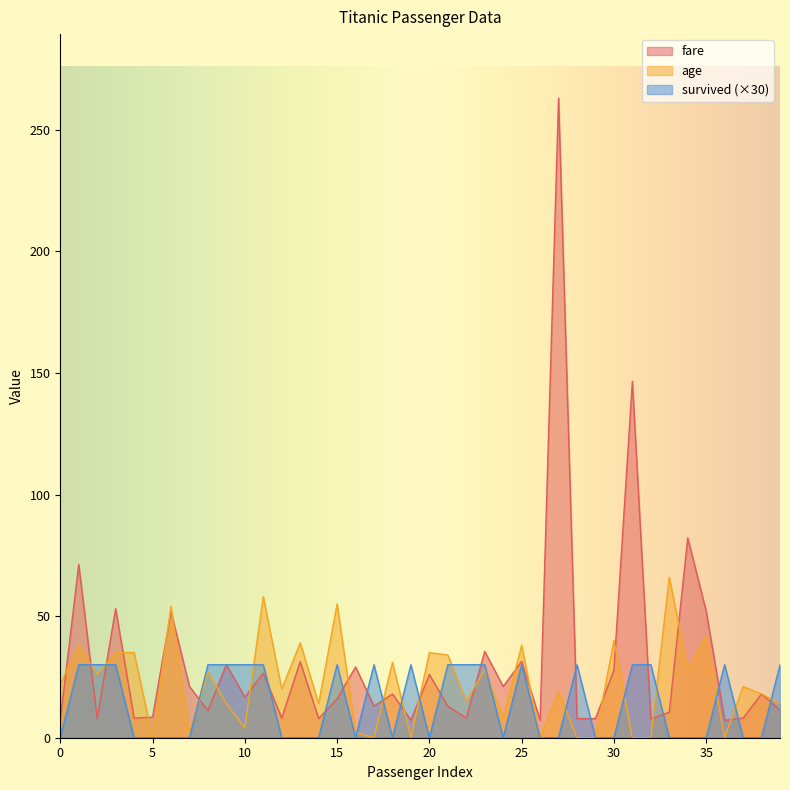

Is it true that age equals 45.5 at 28?

False